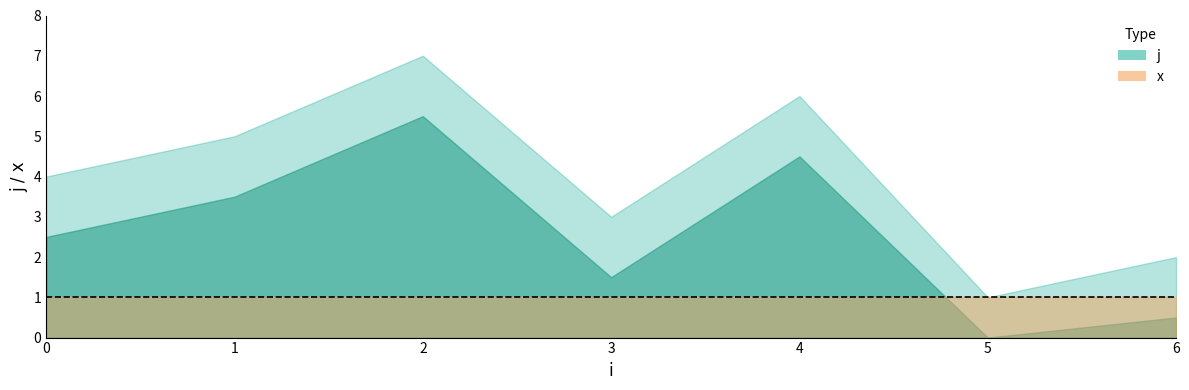

Rank the categories by j value from lowest to highest.

5, 6, 3, 0, 1, 4, 2